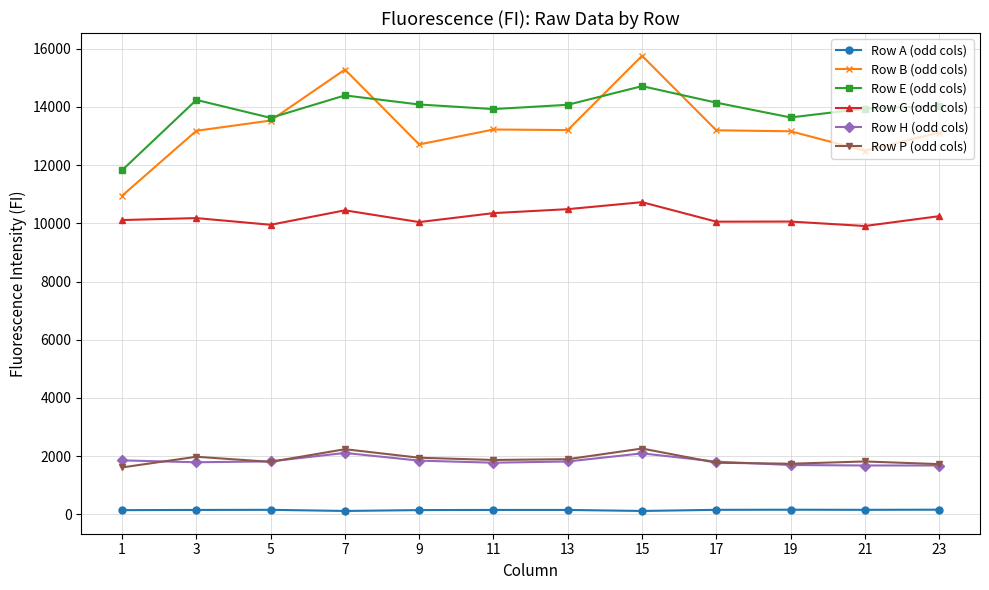

Where is the first local maximum for Row E (odd cols)?

3